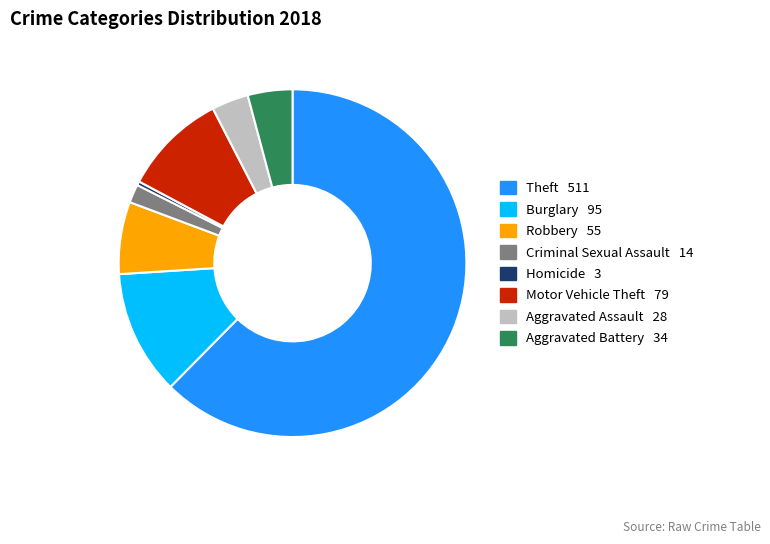

Is Theft the majority of the pie?

Yes